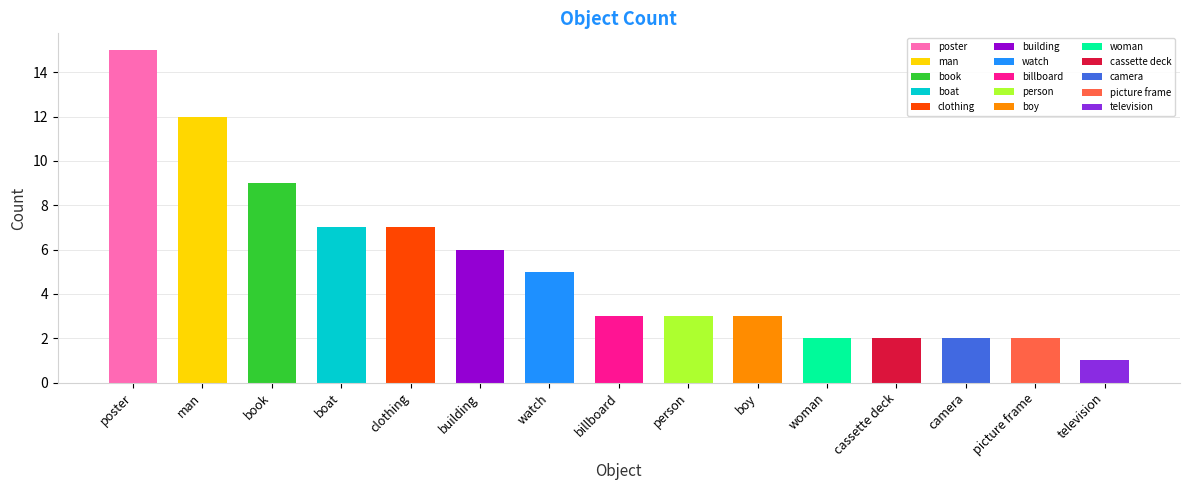

What is the label of the 3rd bar from the left?

book